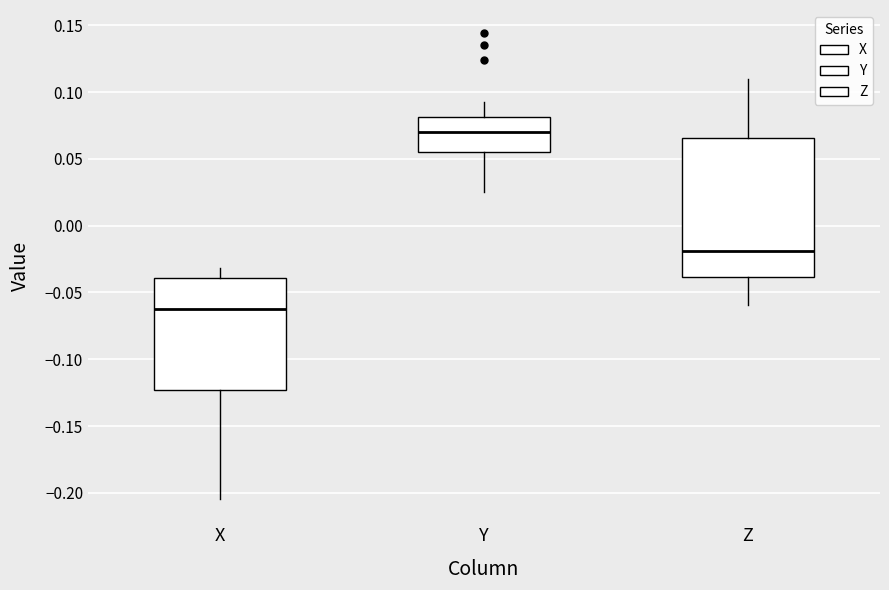

Where does the upper whisker of the box for X end on the y-axis? The values are not printed on the chart, so give them approximately, as read against the axis.

-0.030